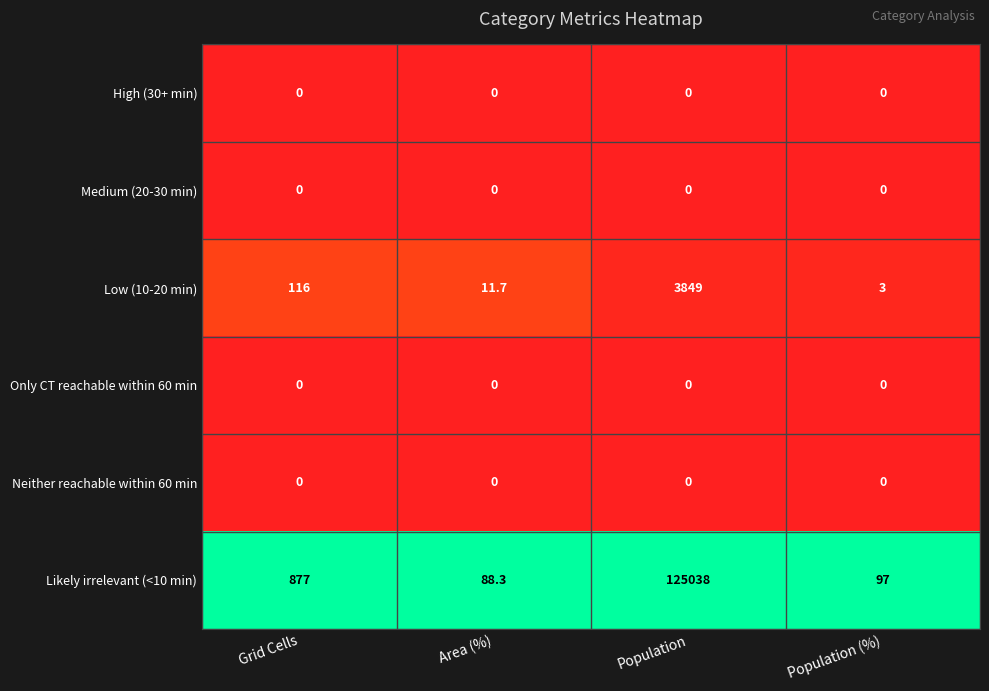

Reading left to right, what are all the values shown in this chart?

High (30+ min): 0.0	0.0	0.0	0.0
Medium (20-30 min): 0.0	0.0	0.0	0.0
Low (10-20 min): 116.0	11.7	3849.0	3.0
Only CT reachable within 60 min: 0.0	0.0	0.0	0.0
Neither reachable within 60 min: 0.0	0.0	0.0	0.0
Likely irrelevant (<10 min): 877.0	88.3	125038.0	97.0